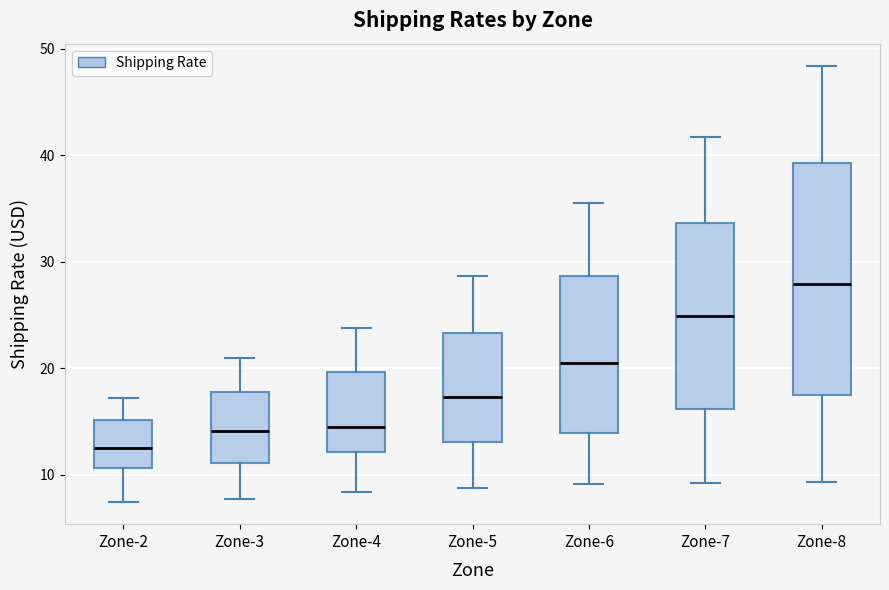

Which box's median line is the highest?

Zone-8